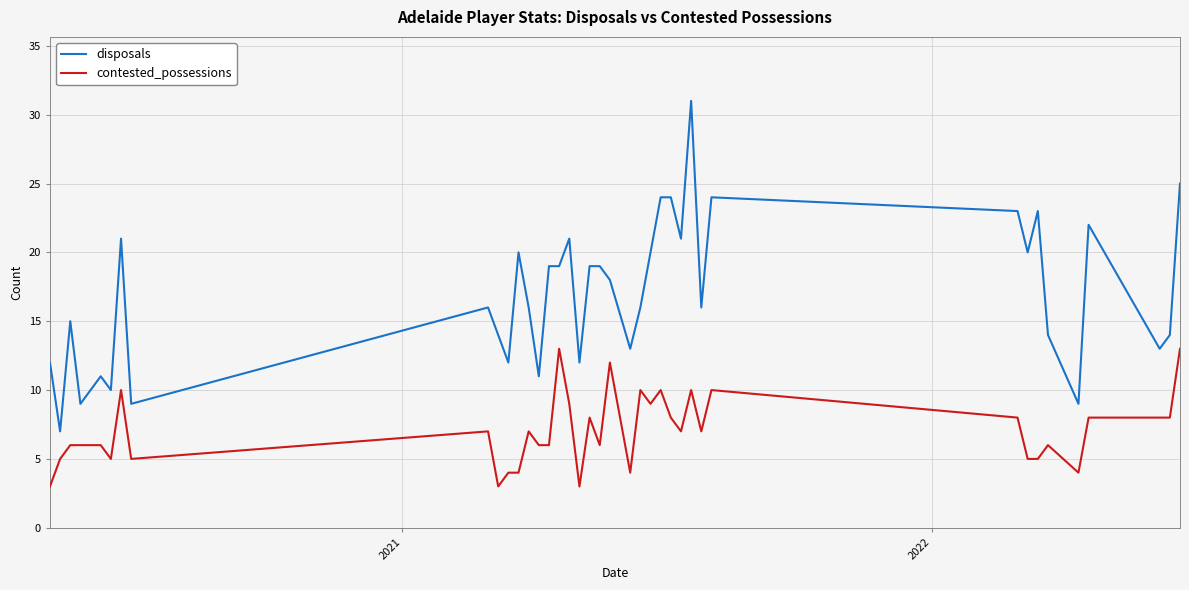

Rank the series by their maximum value, from lowest to highest.

contested_possessions, disposals